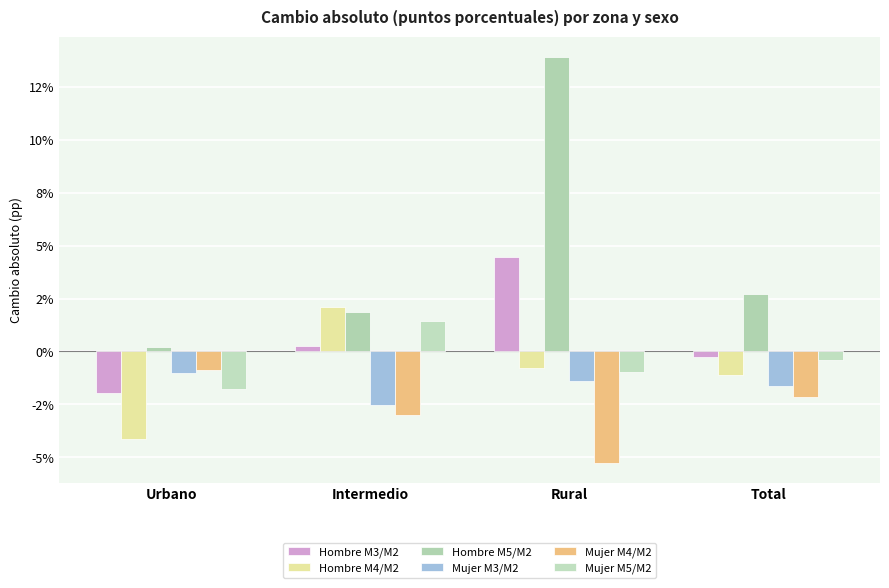

At which label does Mujer M5/M2 first exceed 0?

Intermedio